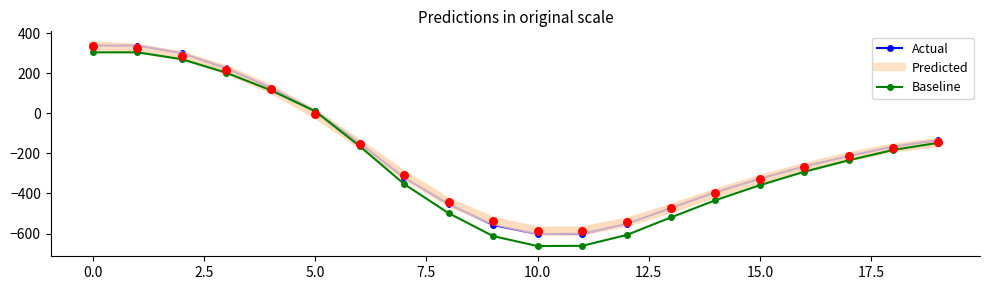

What are all the series names shown in the legend?

Actual, Predicted, Baseline